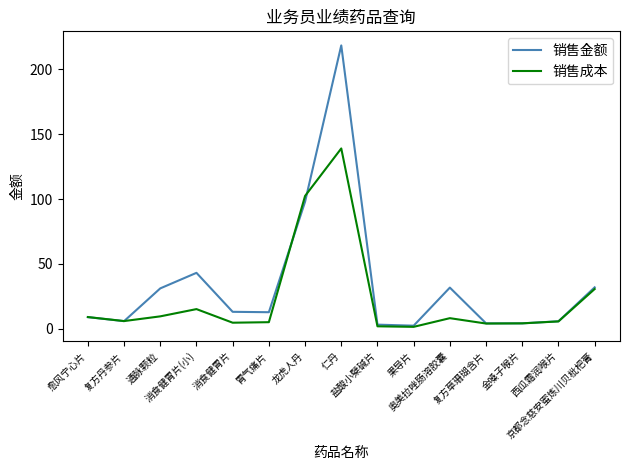

What is the spread (max minus min) of values at 愈风宁心片?

0.1